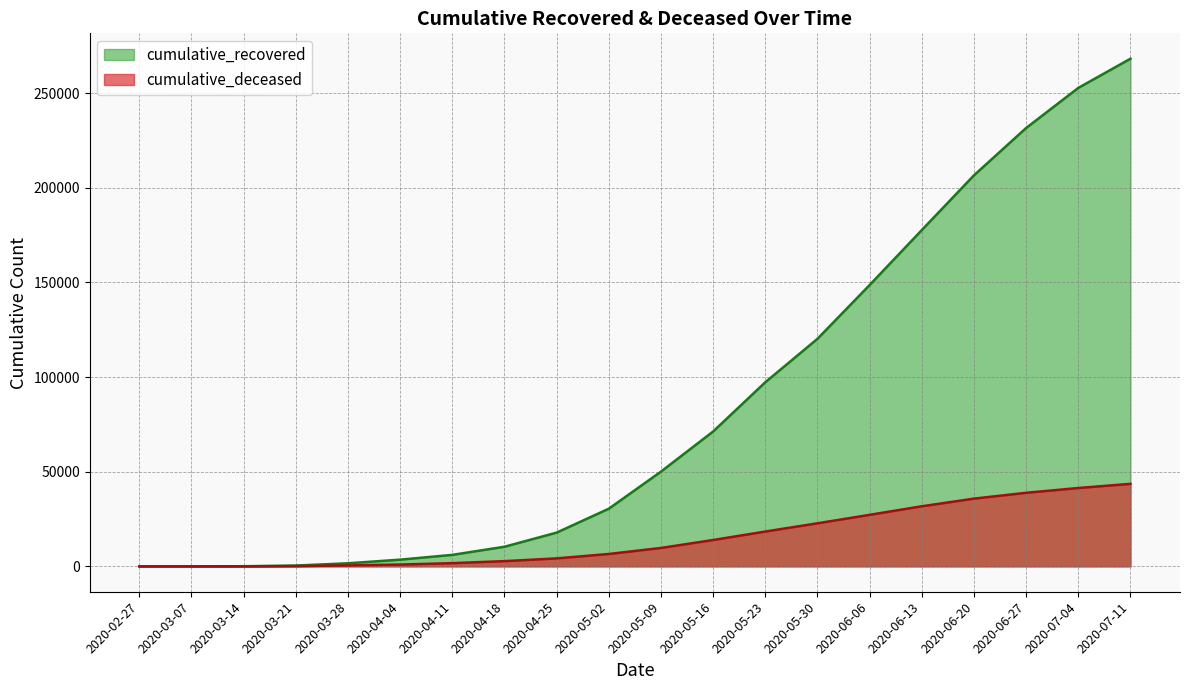

At which category does the chart reach its minimum across all series?

2020-02-27